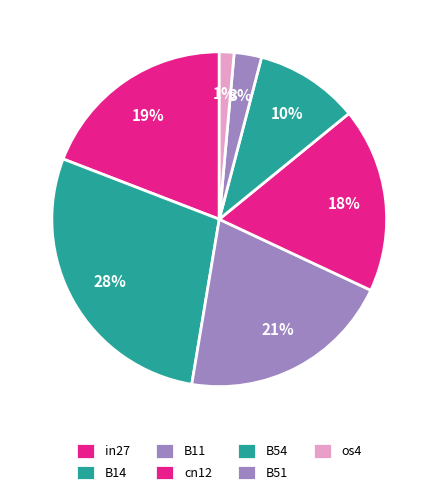

To the nearest percent, what portion does B11 represent?

21%